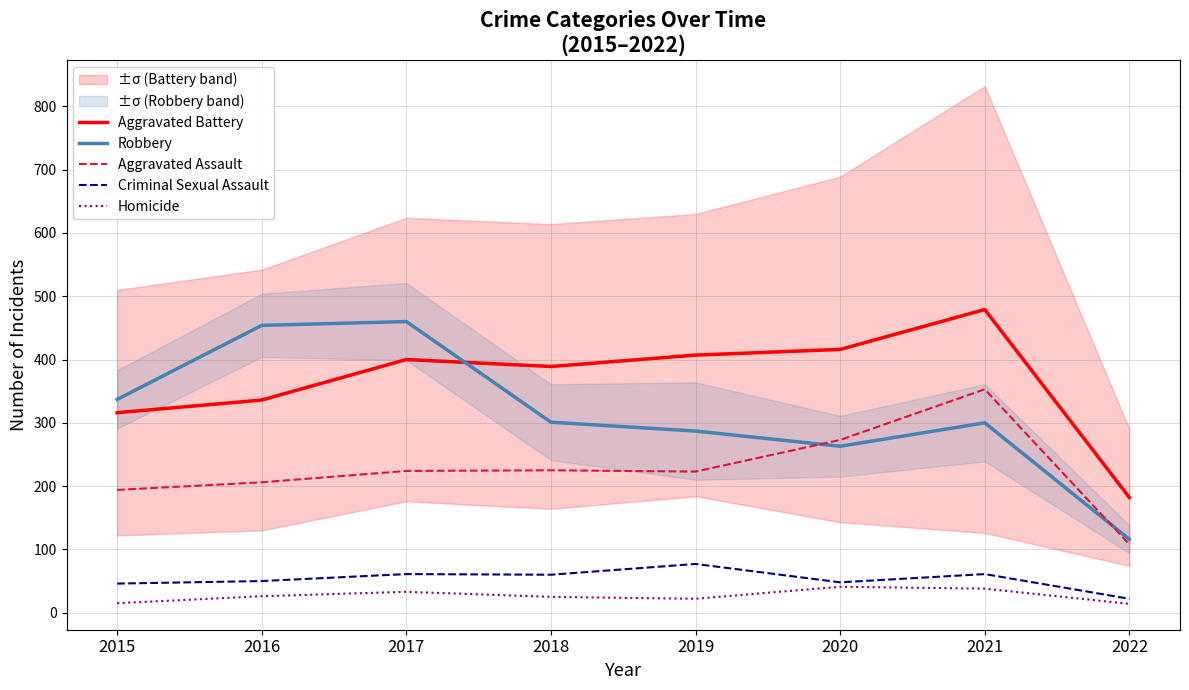

What are all the series names shown in the legend?

Aggravated Battery, Robbery, Aggravated Assault, Criminal Sexual Assault, Homicide